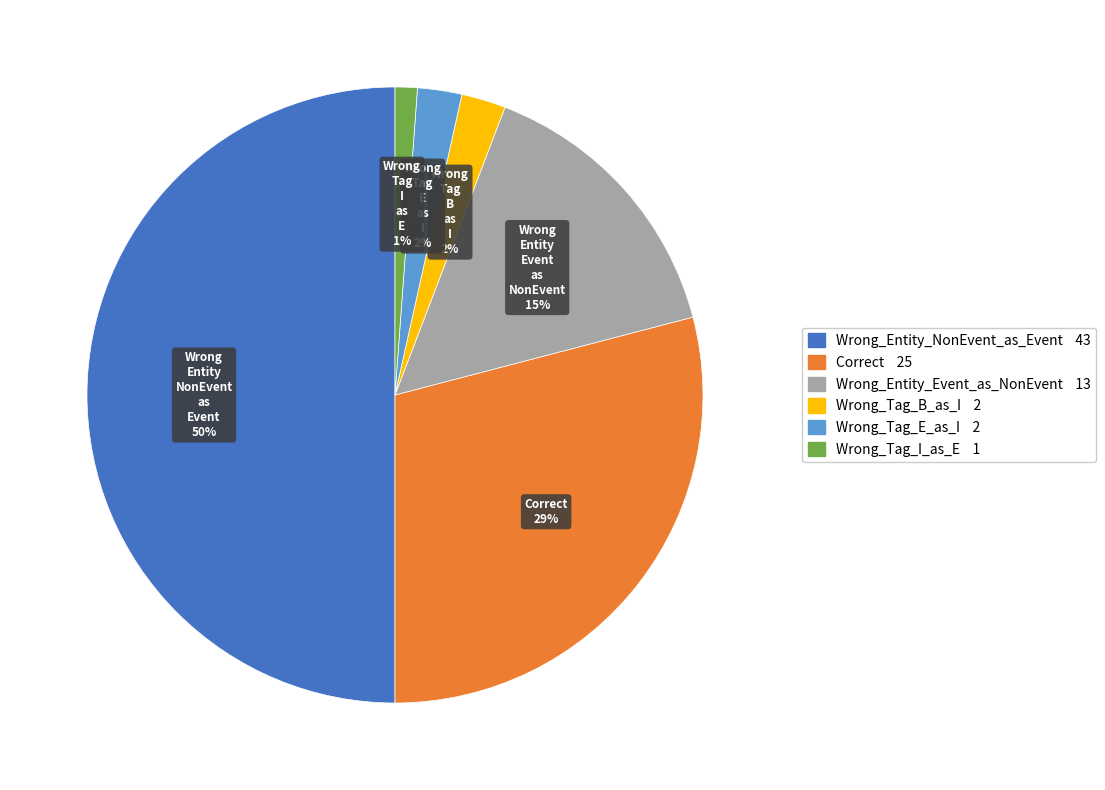

To the nearest percent, what is the difference between the largest and smallest slice percentages?

49%